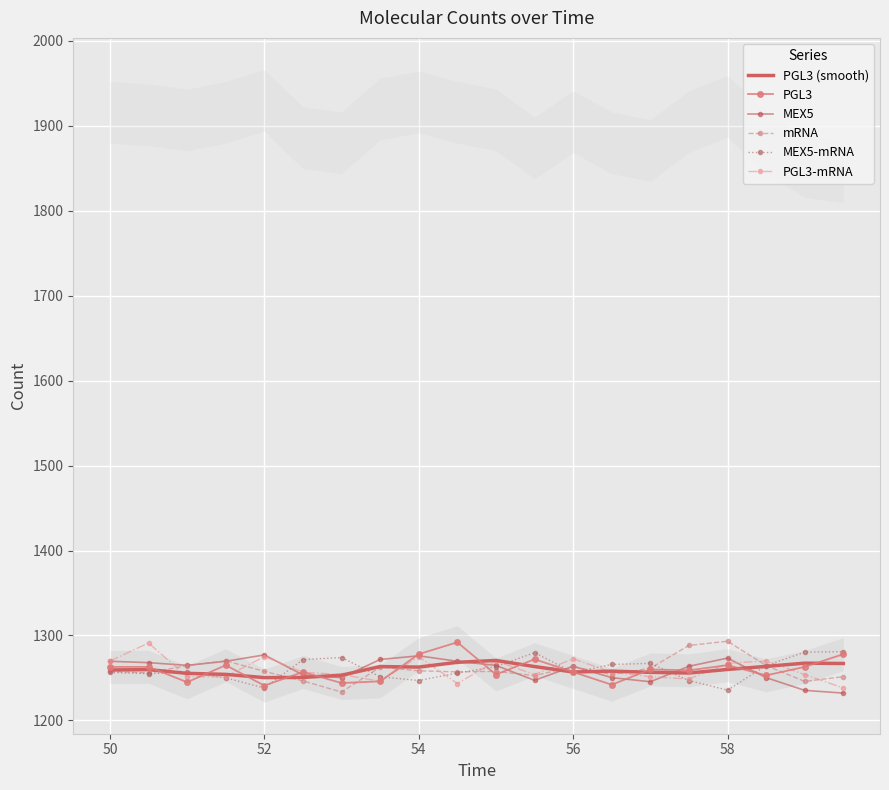

True or false: MEX5 has more than 2 interior local peaks.

True